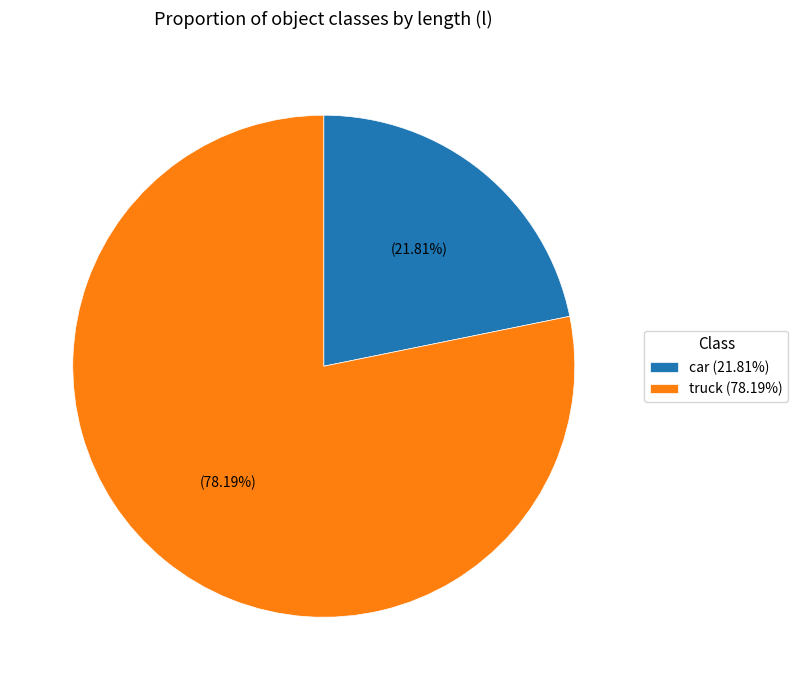

How many segments does this pie chart have?

2